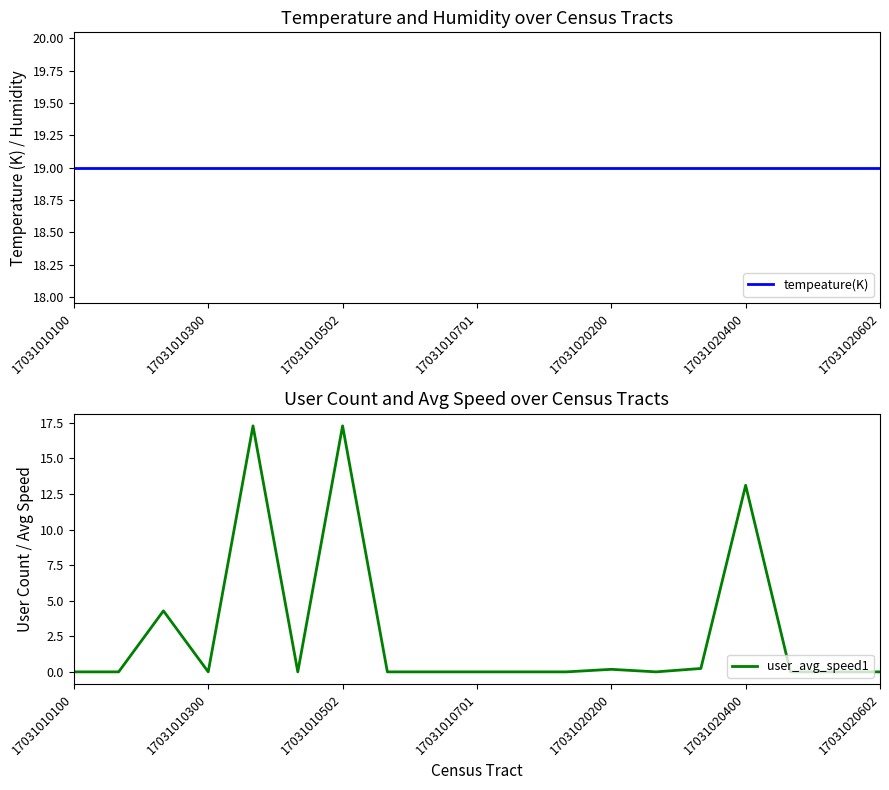

Reading left to right, what are all the values shown in this chart?

tempeature(K): 19.0	19.0	19.0	19.0	19.0	19.0	19.0	19.0	19.0	19.0	19.0	19.0	19.0	19.0	19.0	19.0	19.0	19.0	19.0
user_avg_speed1: 0.0	0.0	4.3	0.0	17.3	0.0	17.3	0.0	0.0	0.0	0.0	0.0	0.2	0.0	0.2	13.1	0.0	0.0	0.0